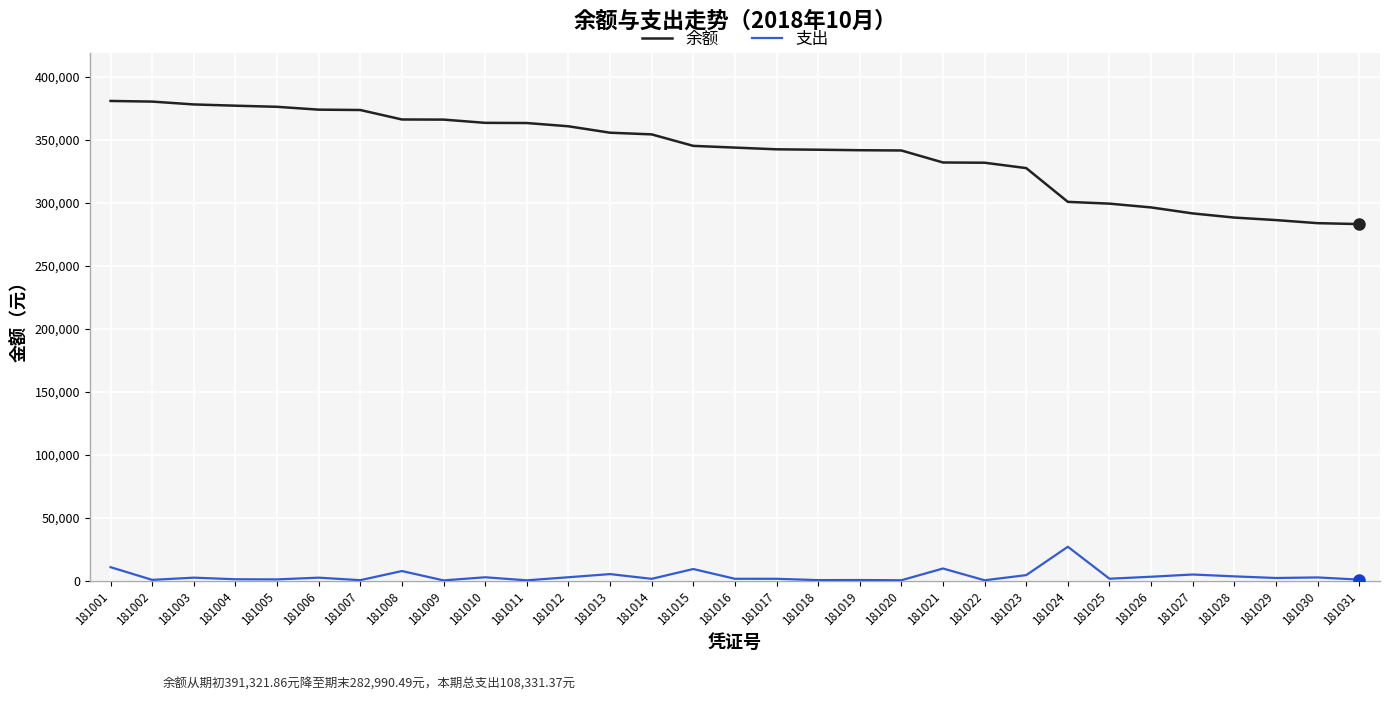

Does the chart have visible grid lines?

Yes